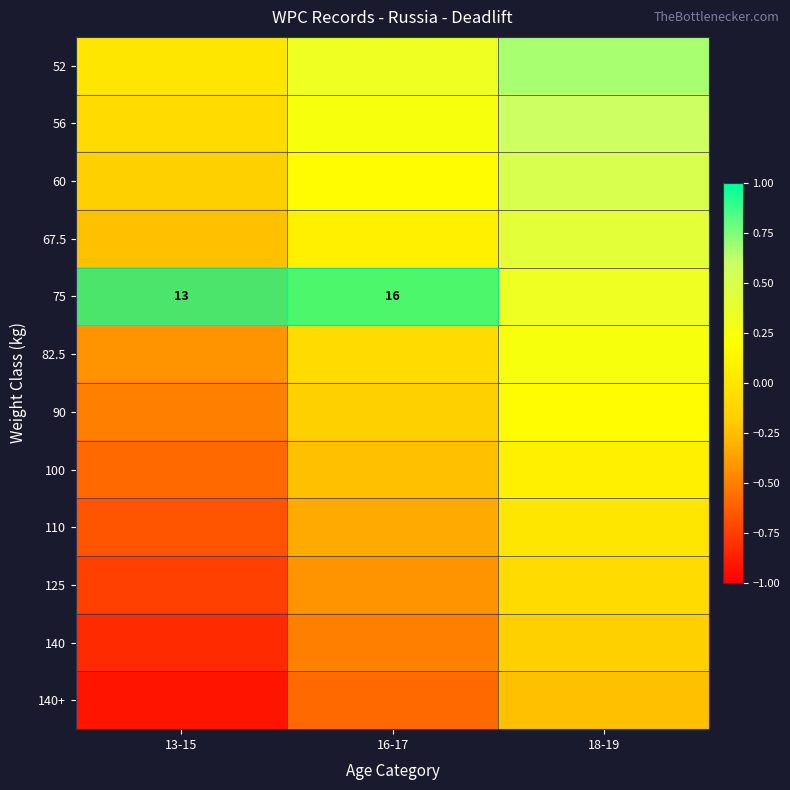

At how many categories does at least one series exceed 0?

2